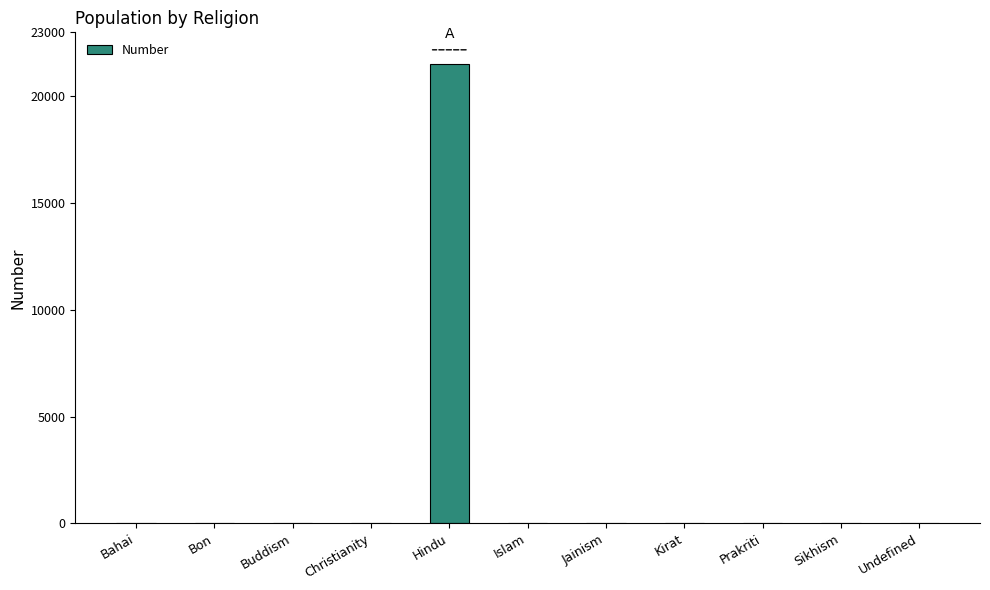

True or false: the data shows -11782 at Sikhism.

False